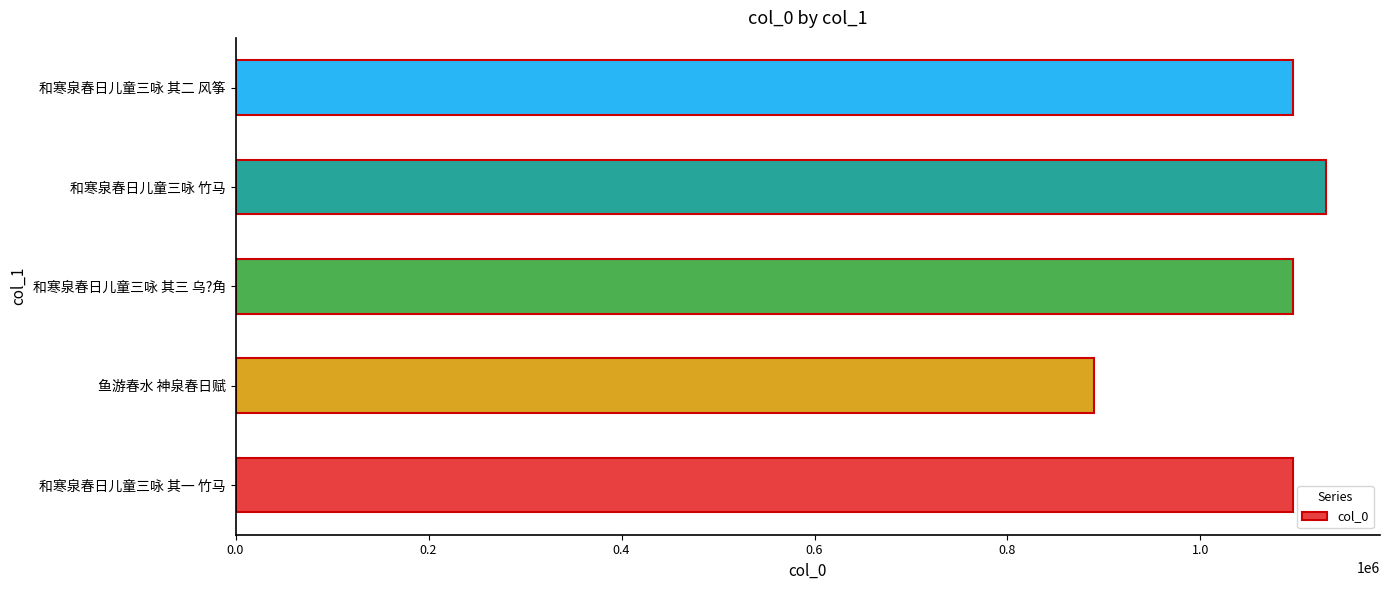

What is the sum of all values?

5307119